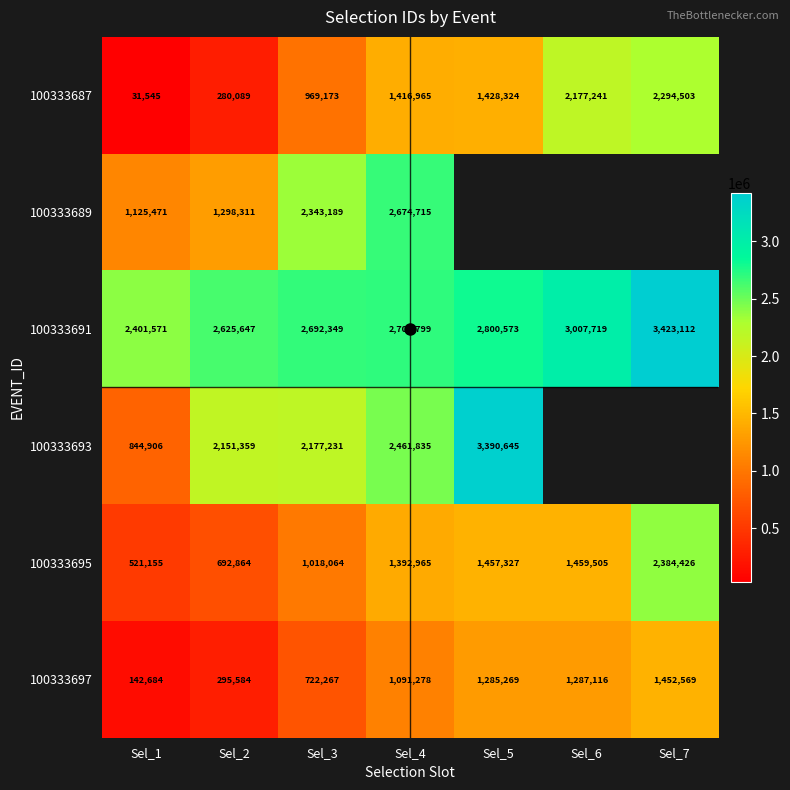

What is the sum of the 100333697 values at Sel_4 and Sel_5?

2376547.0